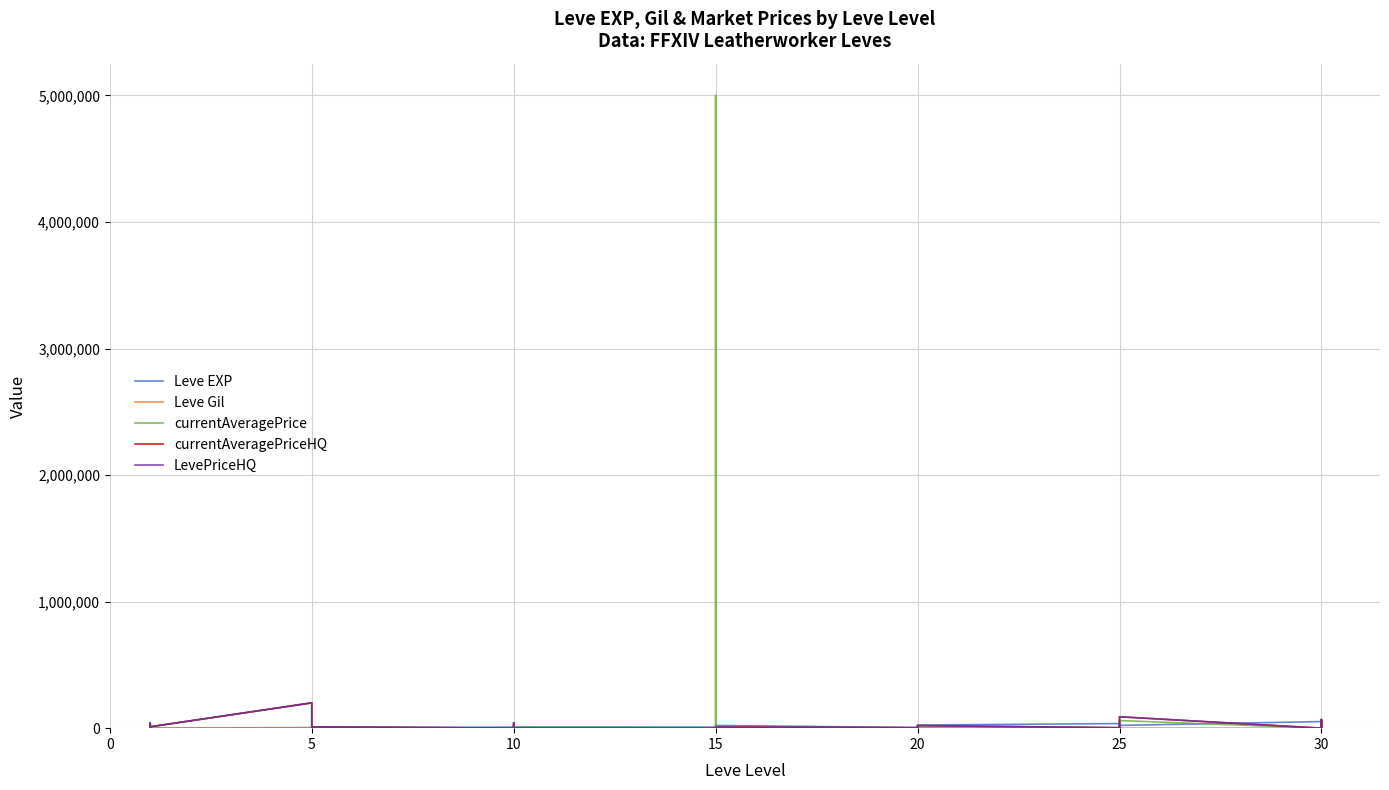

In LevePriceHQ, how many points are lower than both neighbors (excluding endpoints)?

5